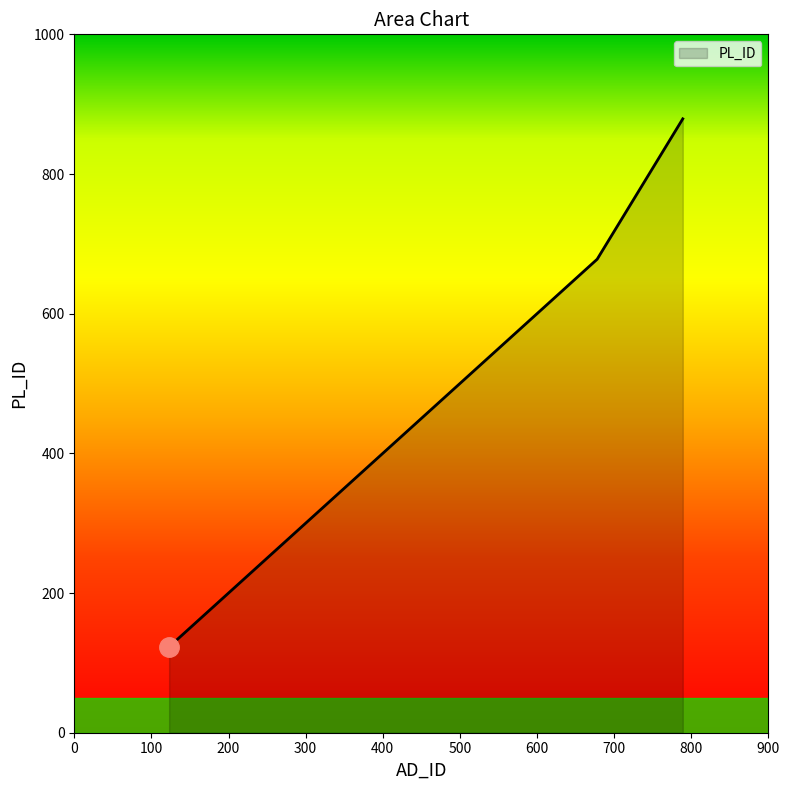

What is the difference between the maximum and minimum values?

756